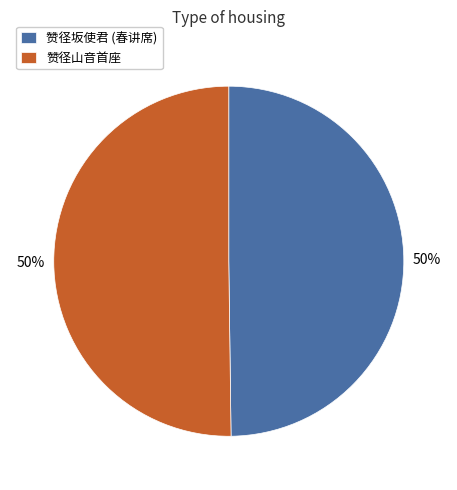

How many slices are in this pie chart?

2